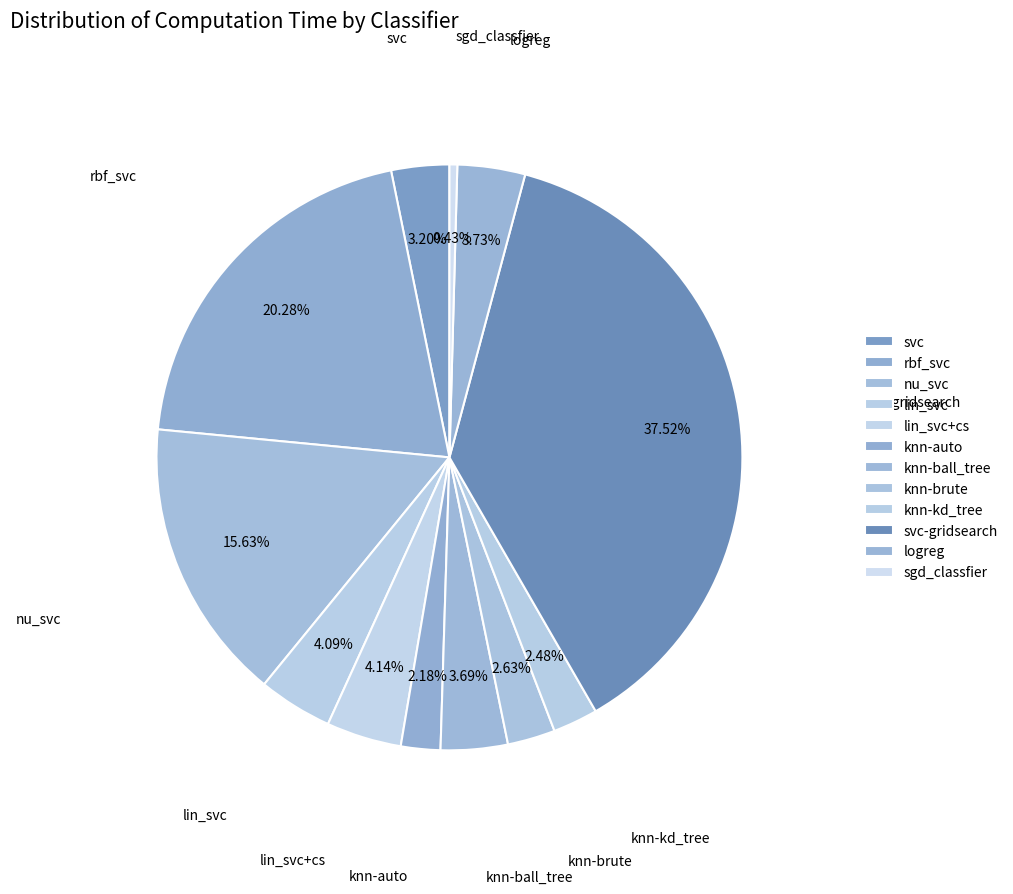

Is there any slice that represents more than half of the pie?

No